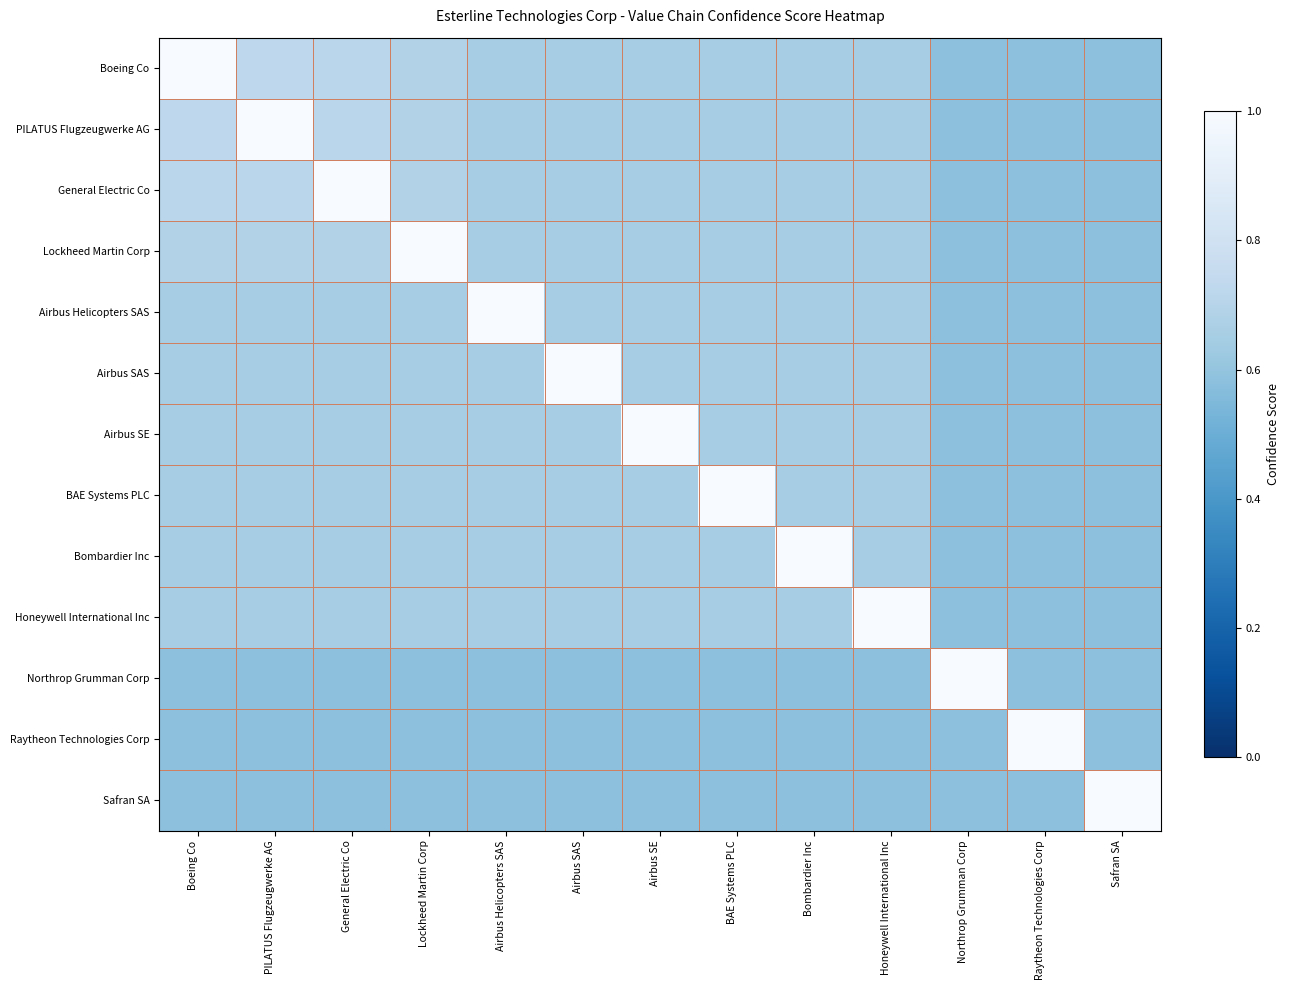

At which category does the chart reach its peak across all series?

Boeing Co